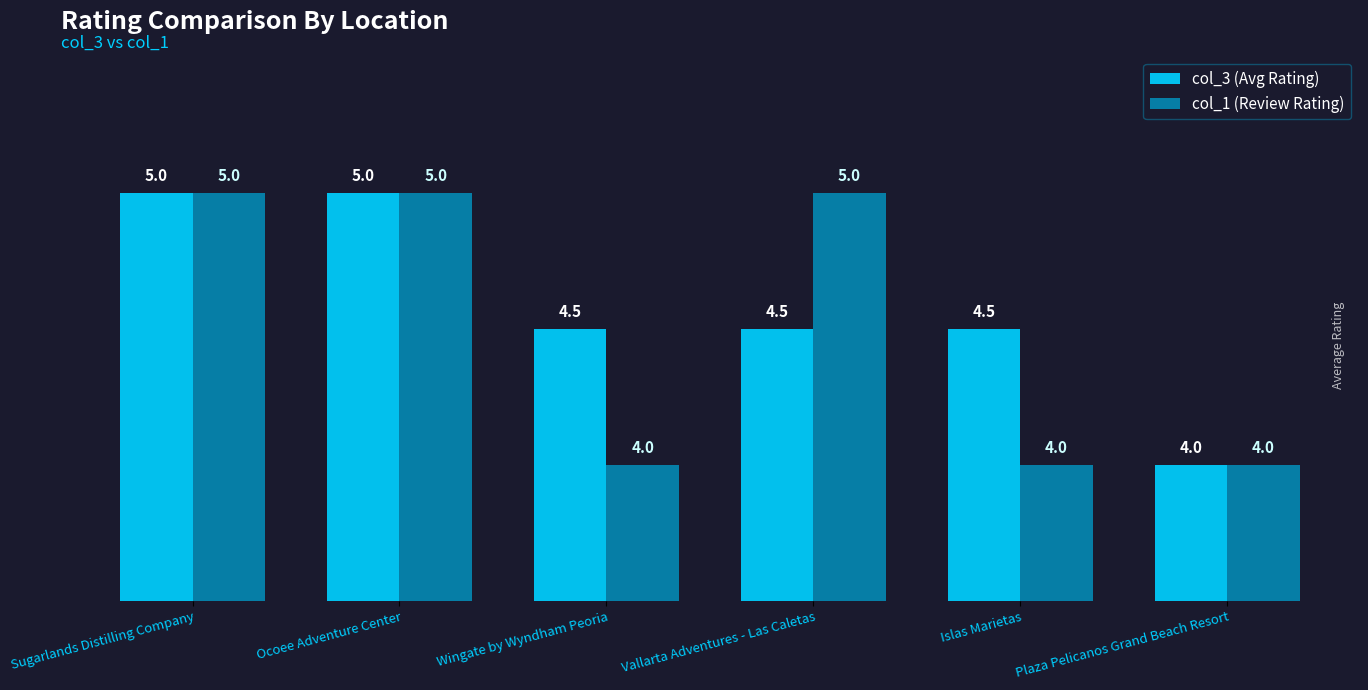

Rank the series by their average value, from lowest to highest.

col_1 (Review Rating), col_3 (Avg Rating)